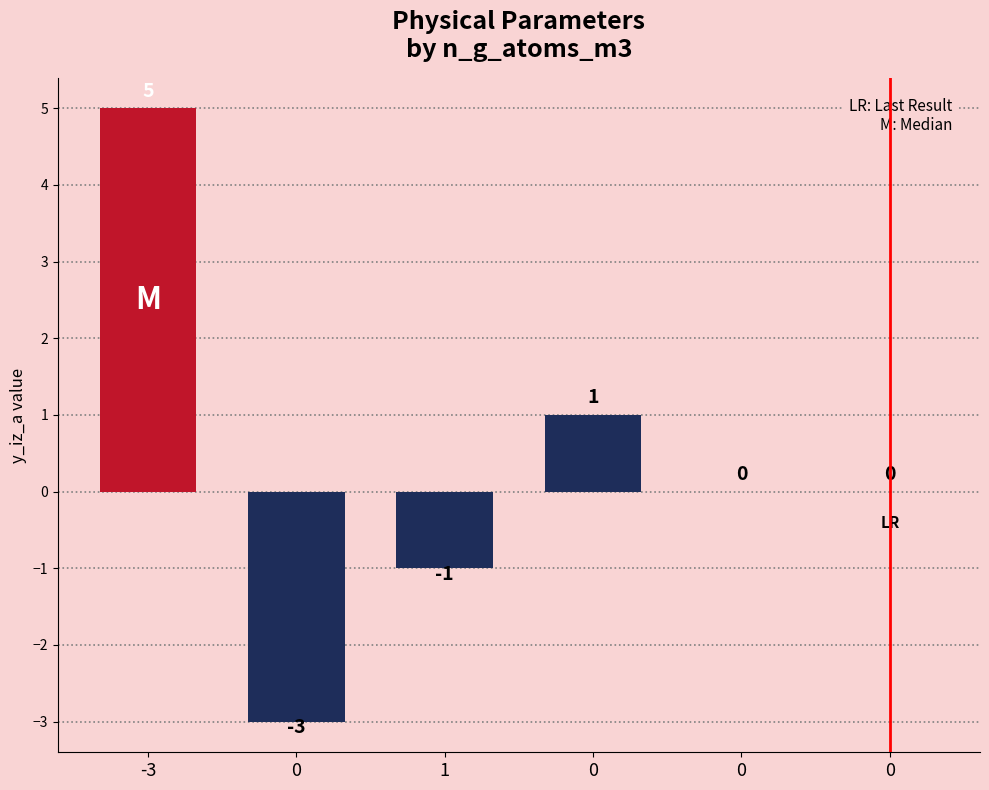

How many values are between -1 and 1?

4